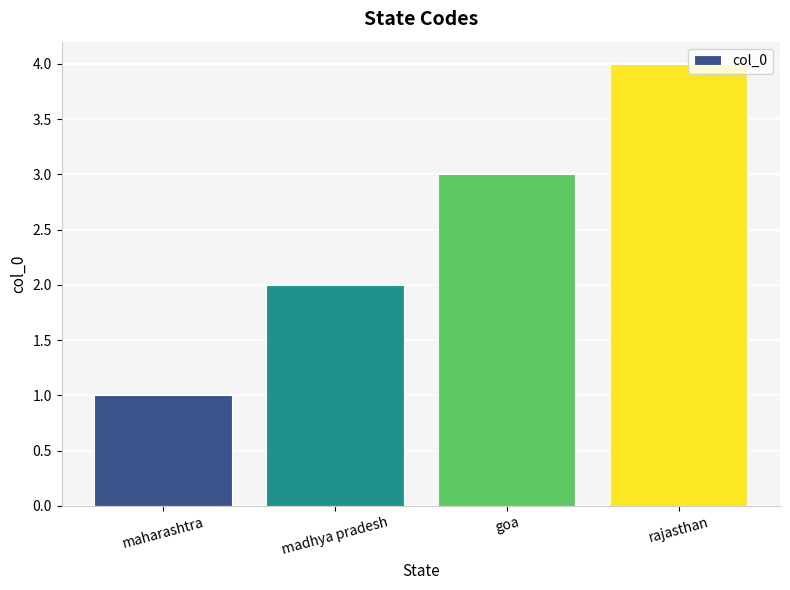

What is the change in value from goa to rajasthan?

+1